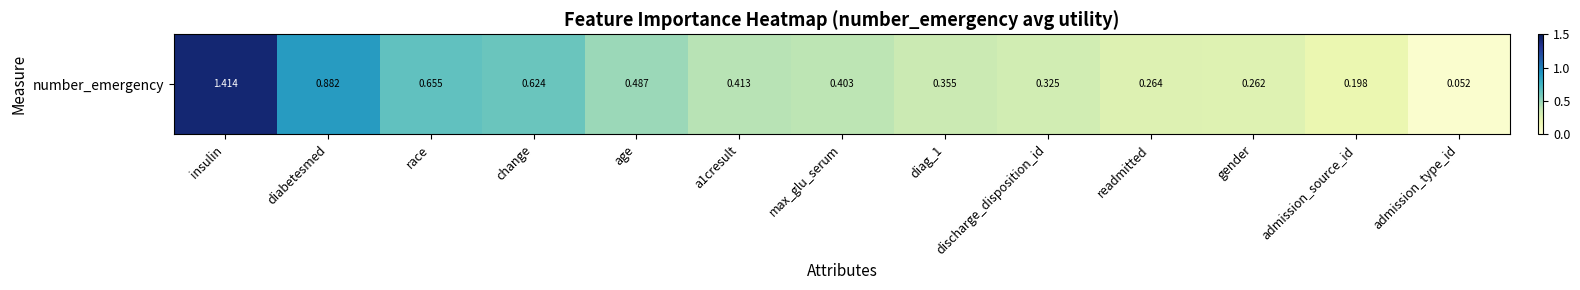

List the labels in order of value, largest first.

insulin, diabetesmed, race, change, age, a1cresult, max_glu_serum, diag_1, discharge_disposition_id, readmitted, gender, admission_source_id, admission_type_id